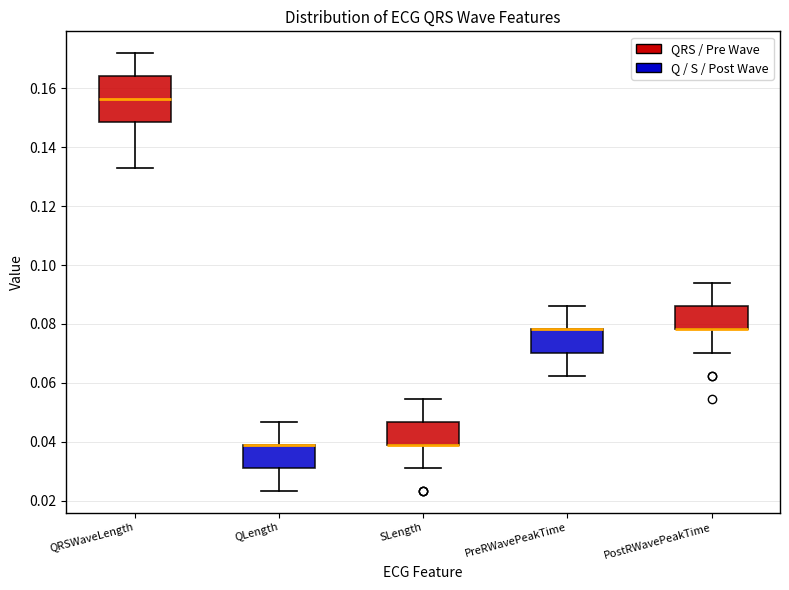

Reading left to right, read every box against the y-axis: the position of its median line, the range the box covers, and the ends of its whiskers. The values are not printed on the chart, so give them approximately, as read against the axis.

QRSWaveLength: median 0.156, box 0.148 to 0.164, whiskers 0.132 to 0.172
QLength: median 0.040 (drawn on the box's upper edge), box 0.032 to 0.040, whiskers 0.024 to 0.046
SLength: median 0.040 (drawn on the box's lower edge), box 0.040 to 0.046, whiskers 0.032 to 0.054
PreRWavePeakTime: median 0.078 (drawn on the box's upper edge), box 0.070 to 0.078, whiskers 0.062 to 0.086
PostRWavePeakTime: median 0.078 (drawn on the box's lower edge), box 0.078 to 0.086, whiskers 0.070 to 0.094